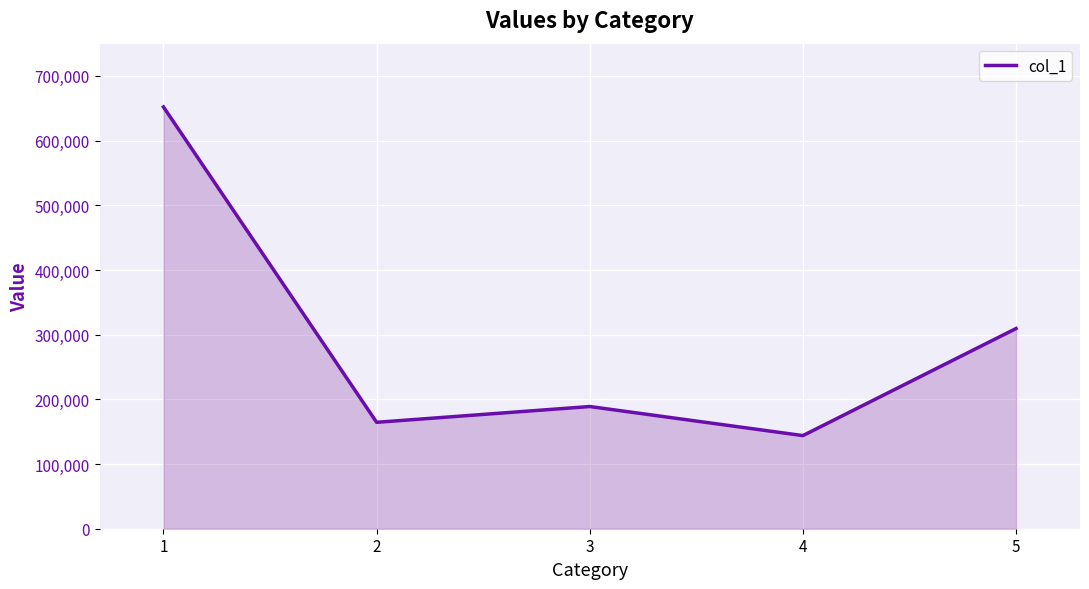

List the labels in order of value, smallest first.

4, 2, 3, 5, 1